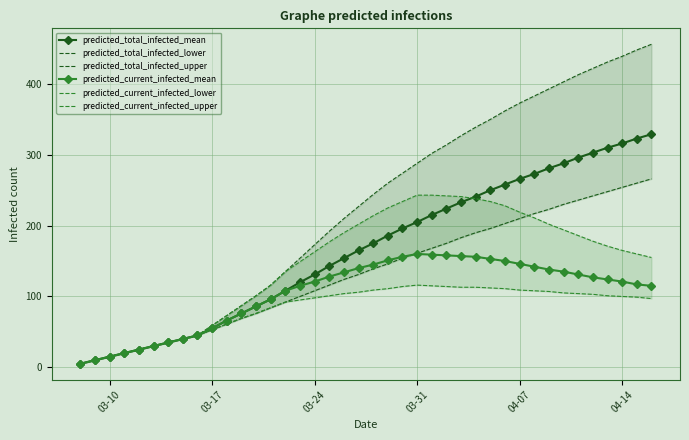

The predicted_current_infected_mean series shows 55 at 03-17. True or false?

True